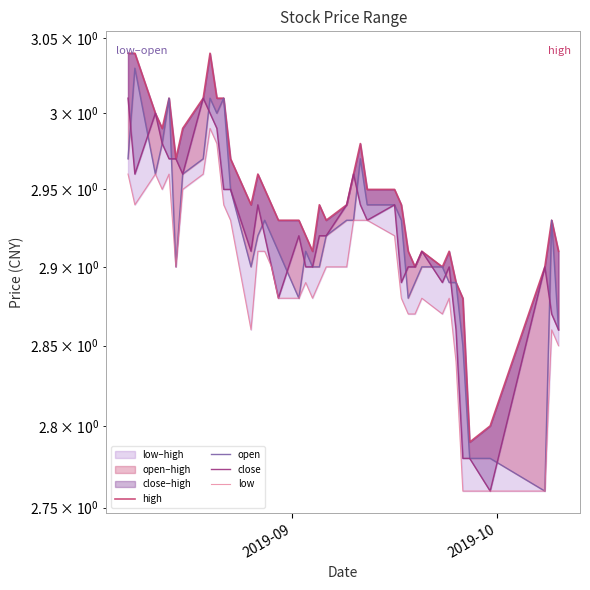

What is the value of the close point at the 37th from the left?

2.8